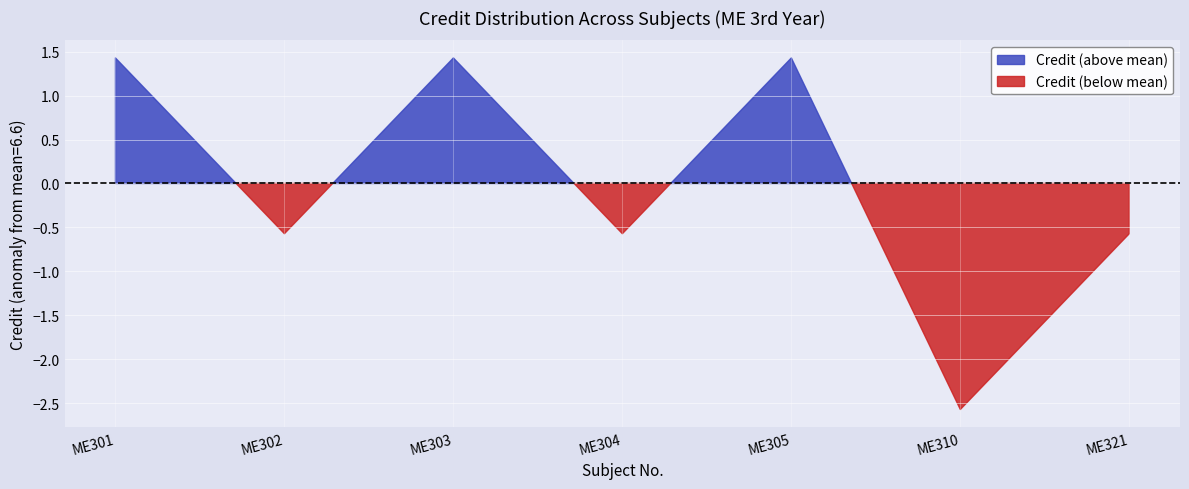

True or false: the data shows 6 at ME302.

True